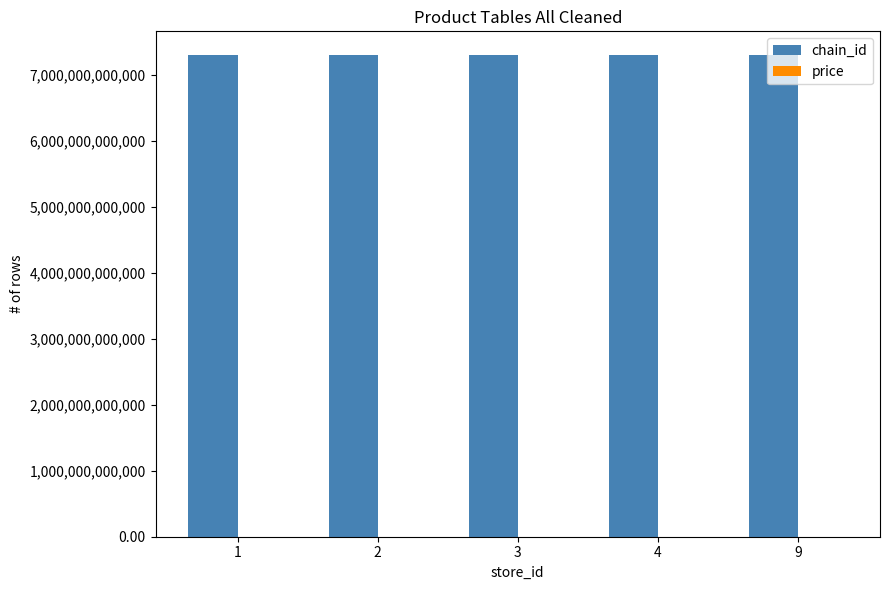

Which series has the largest total across all categories?

chain_id